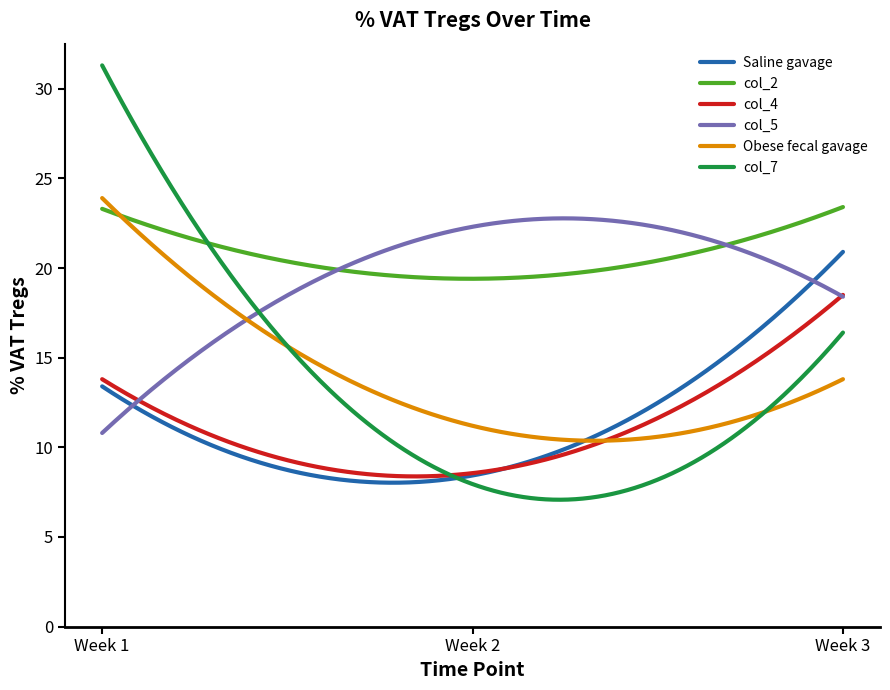

Which series has the largest range (max minus min)?

col_7